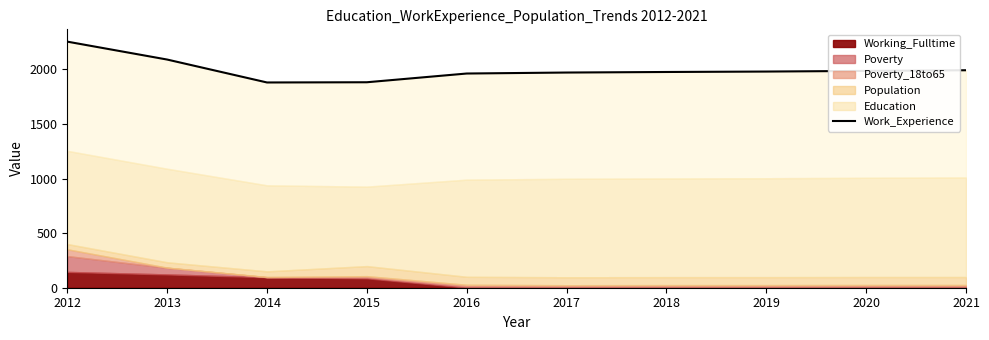

The chart shows a value of 3264 at 2016. True or false?

False